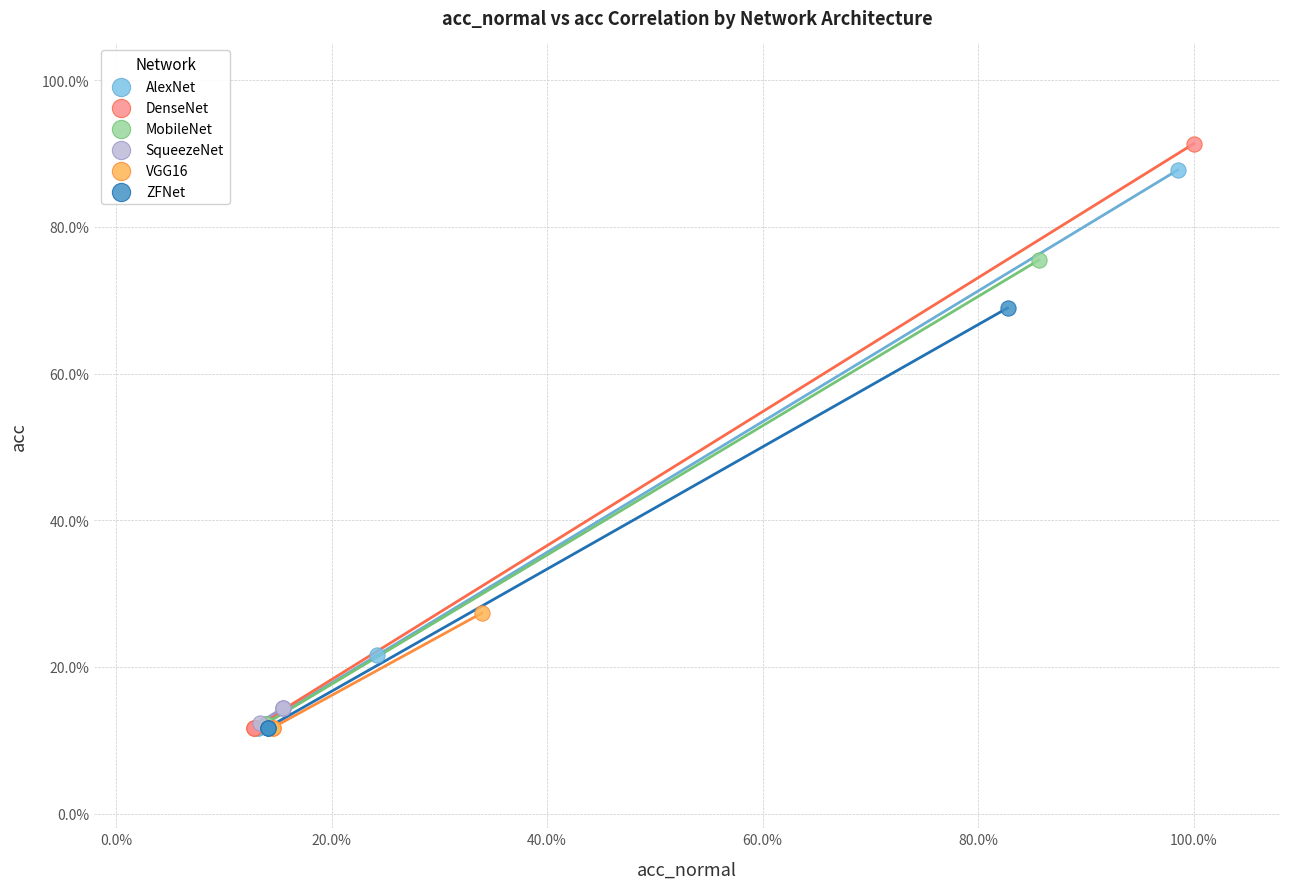

What are all the series names shown in the legend?

AlexNet, DenseNet, MobileNet, SqueezeNet, VGG16, ZFNet